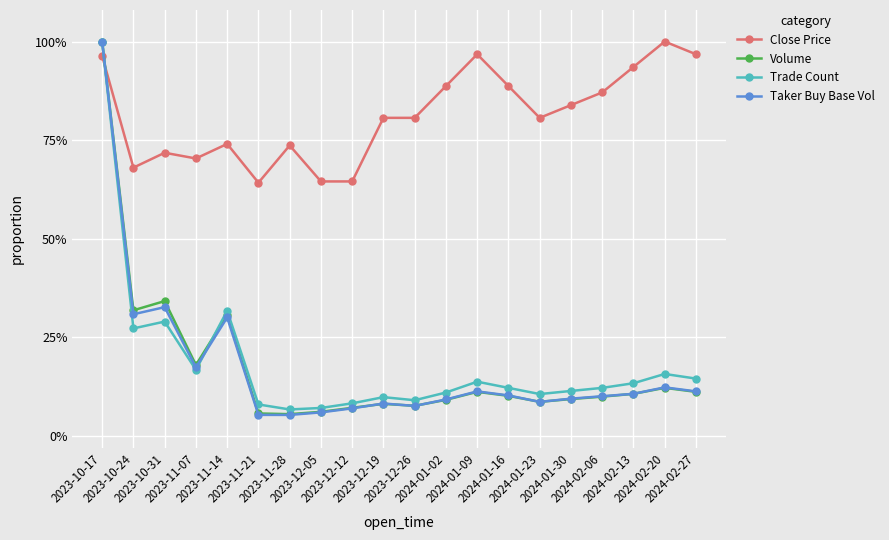

The Close Price series shows 1.2 at 2024-01-23. True or false?

False